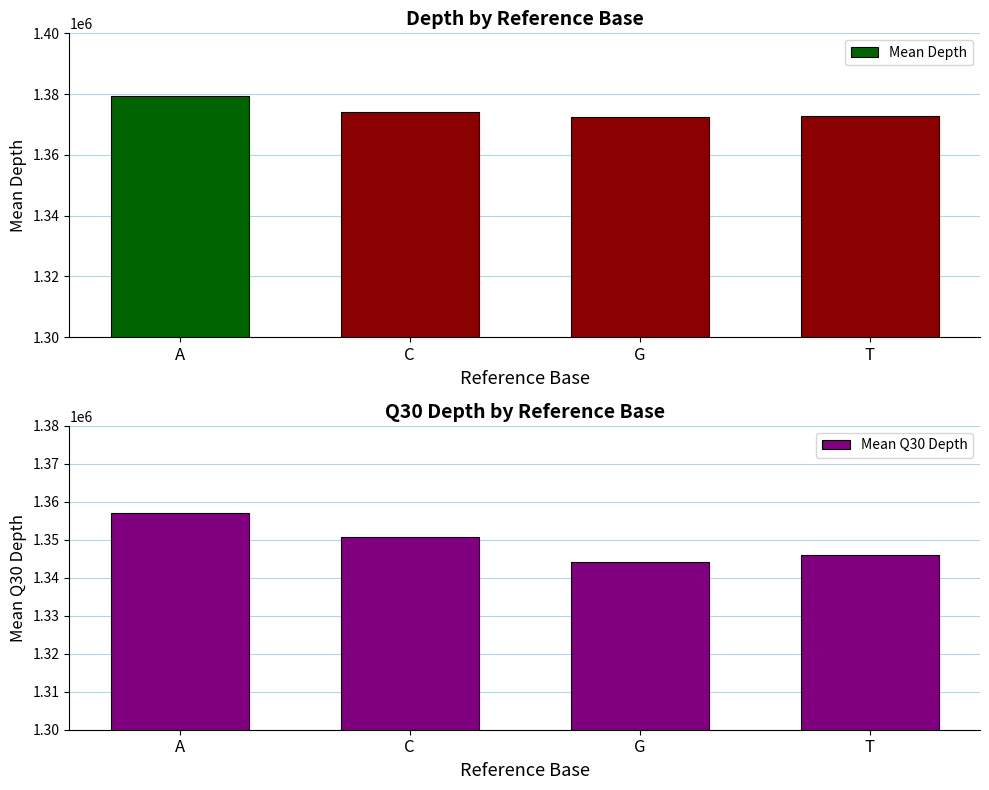

What is the label of the 1st bar from the right?

T